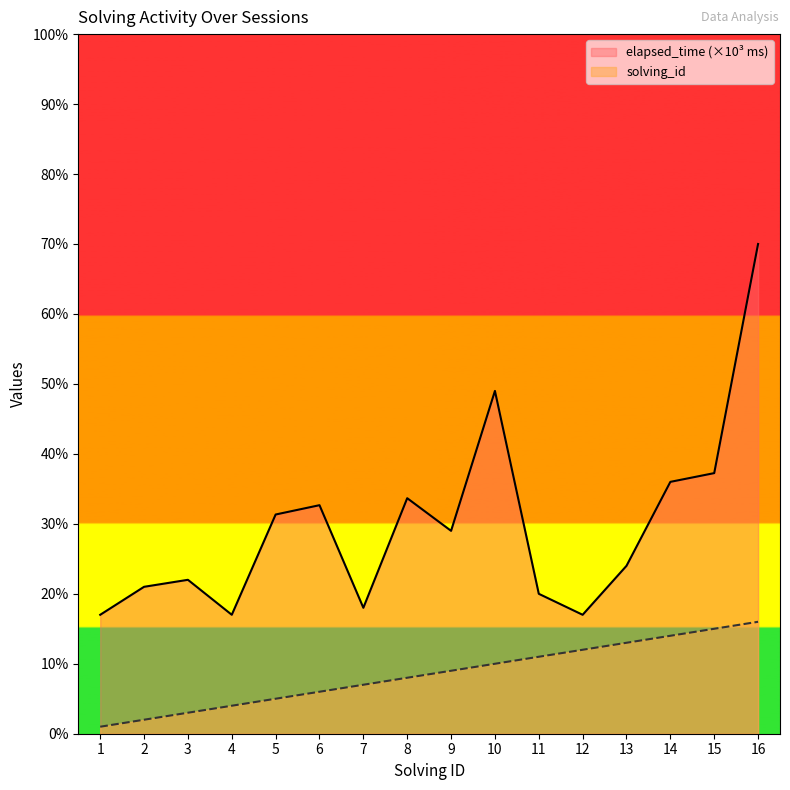

Rank the series by their maximum value, from highest to lowest.

elapsed_time (×10³ ms), solving_id